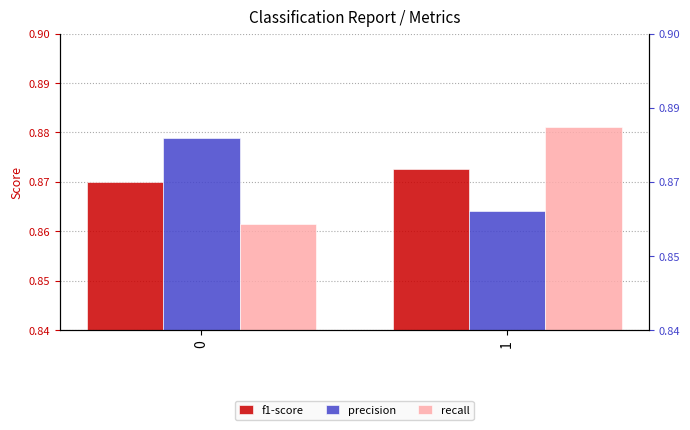

What is the total value across all series at 1?

2.6